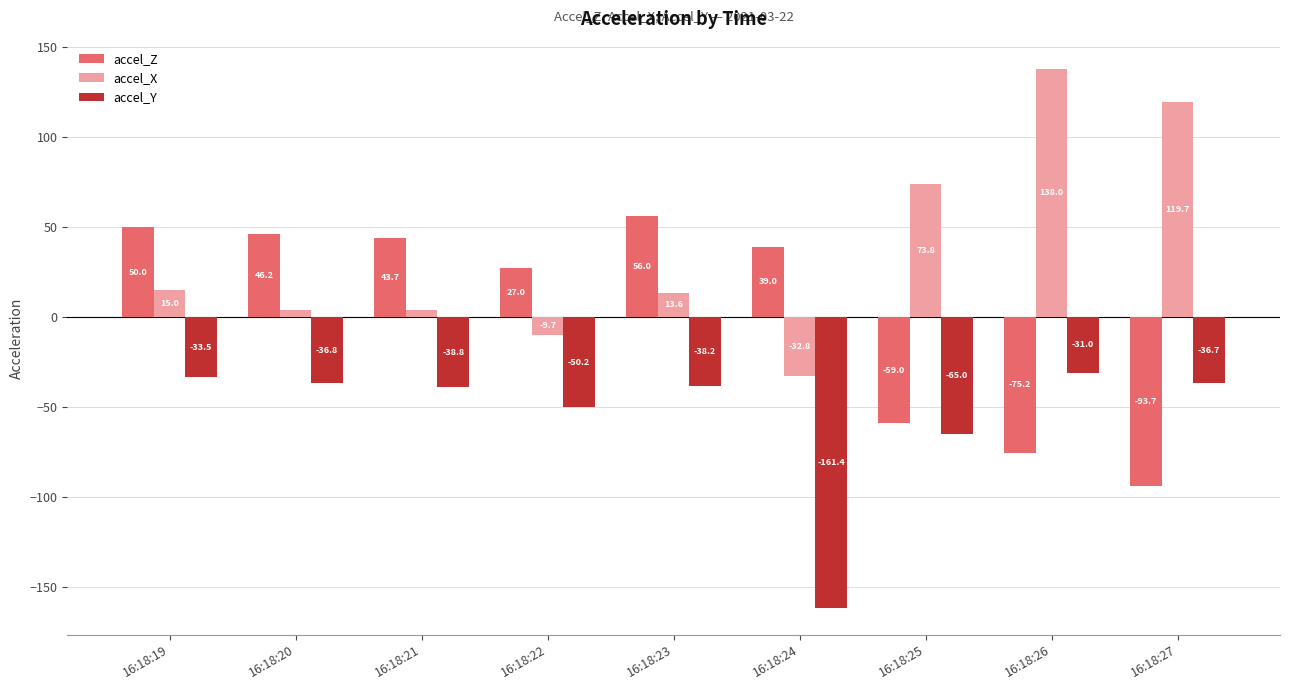

What are all the series names shown in the legend?

accel_Z, accel_X, accel_Y